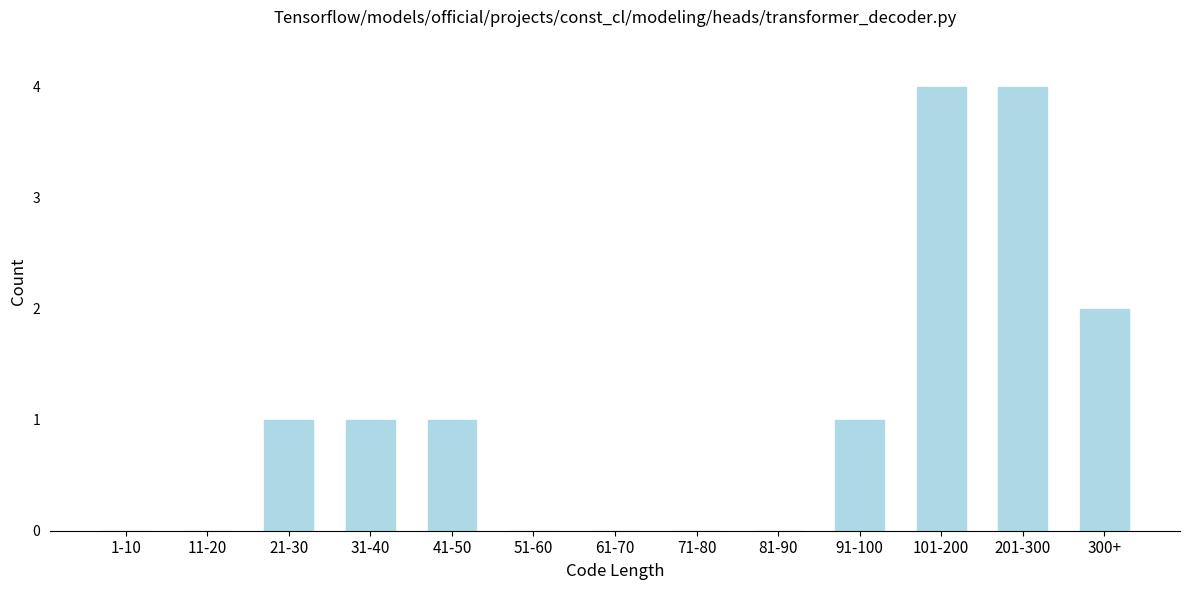

Reading left to right, list all the values displayed in this chart.

1-10=0	11-20=0	21-30=1	31-40=1	41-50=1	51-60=0	61-70=0	71-80=0	81-90=0	91-100=1	101-200=4	201-300=4	300+=2